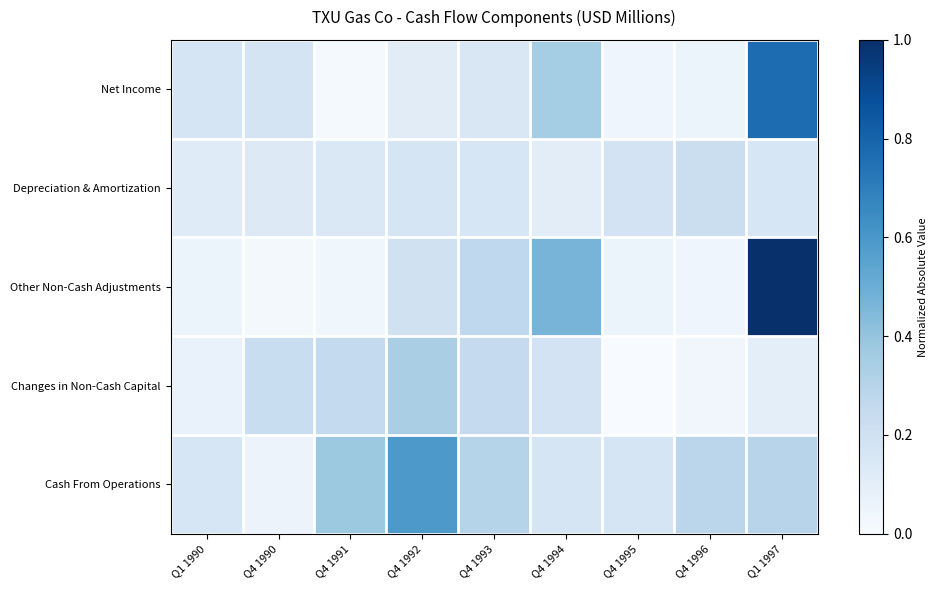

Which series has the largest total across all categories?

Cash From Operations